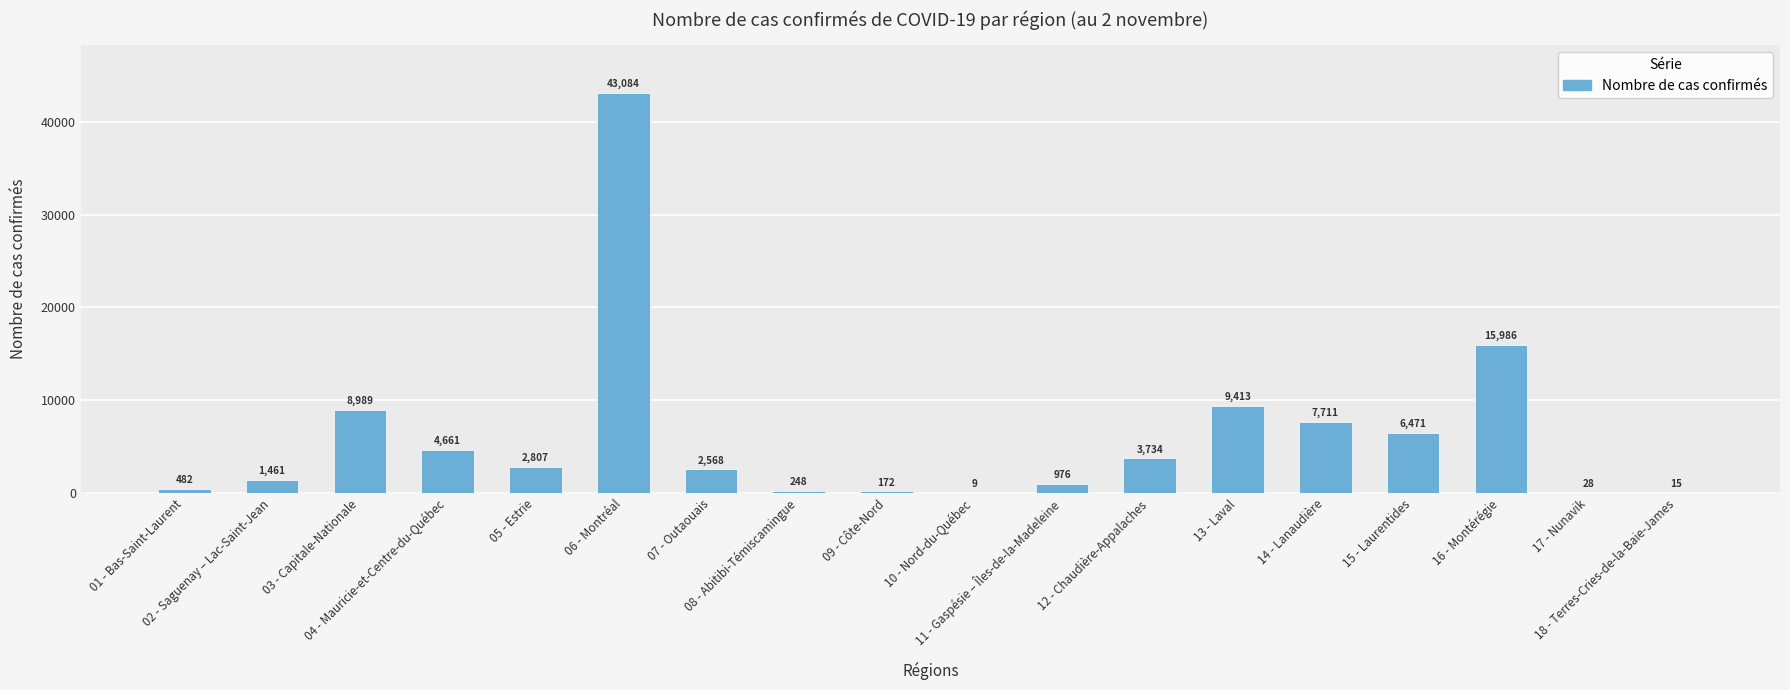

Are the bars horizontal?

No